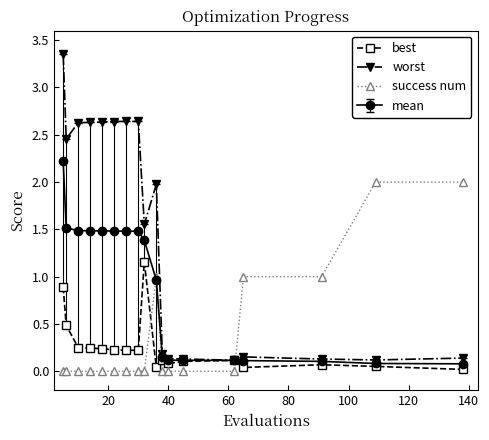

What are all the series names shown in the legend?

best, worst, success num, mean